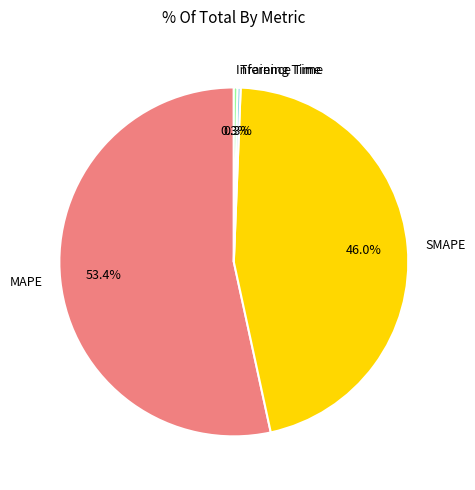

Which category accounts for the majority?

MAPE